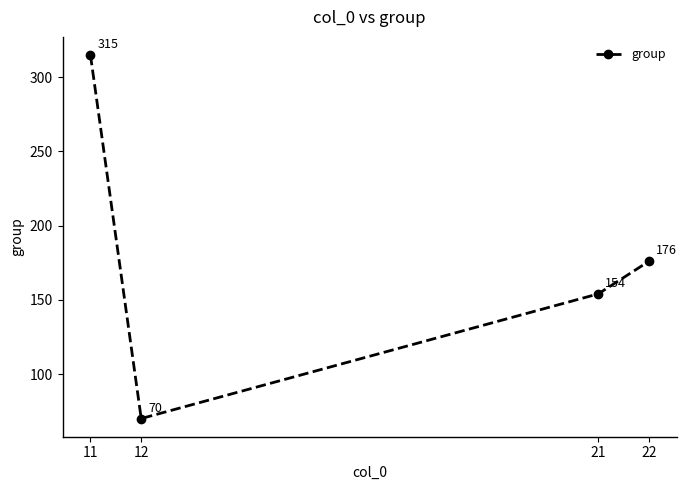

True or false: the data shows 315 at 11.

True